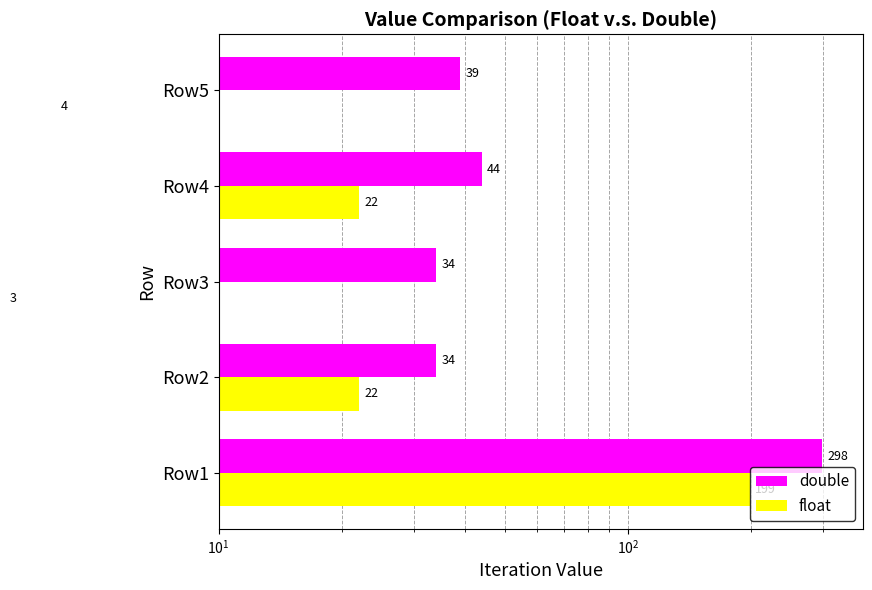

How many series are shown in this chart?

2